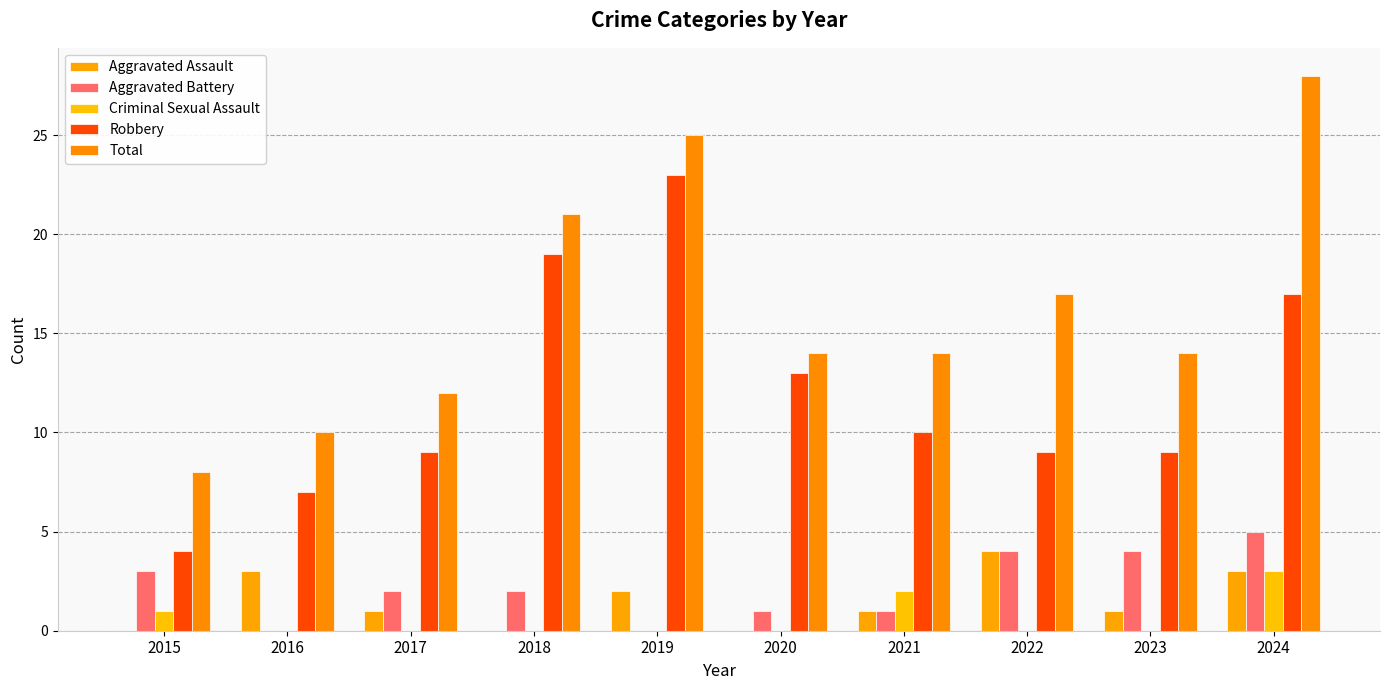

What is the difference between the second highest and minimum values in the Robbery series?

15